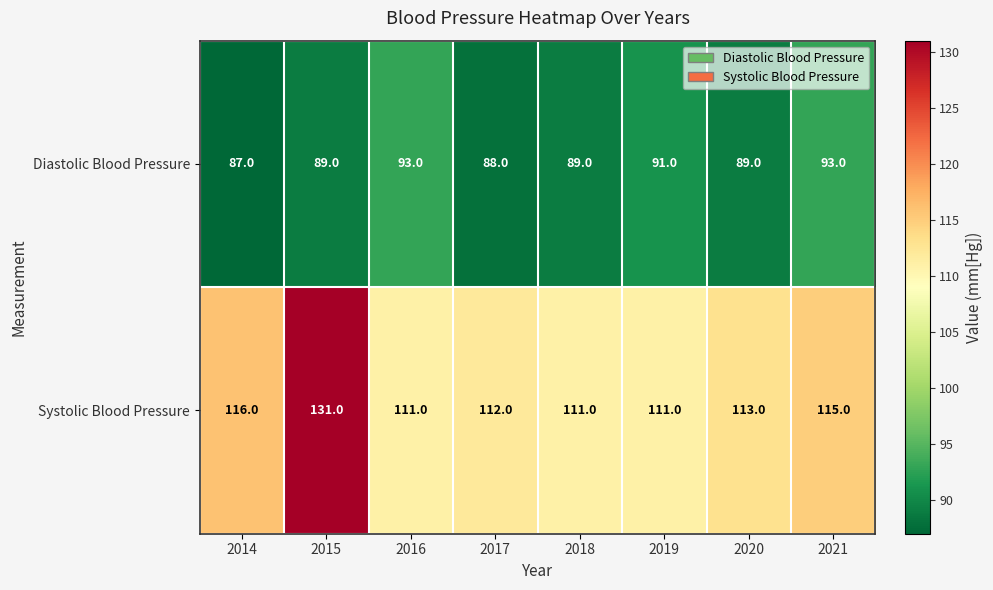

Which label corresponds to the largest value in the chart?

2015